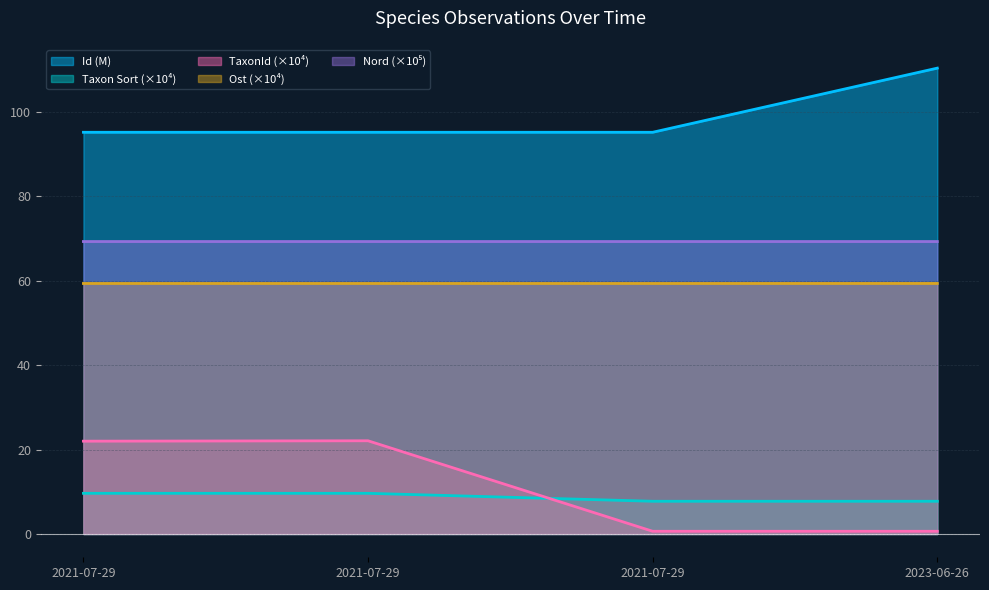

What is the label of the 2nd point from the left?

2021-07-29